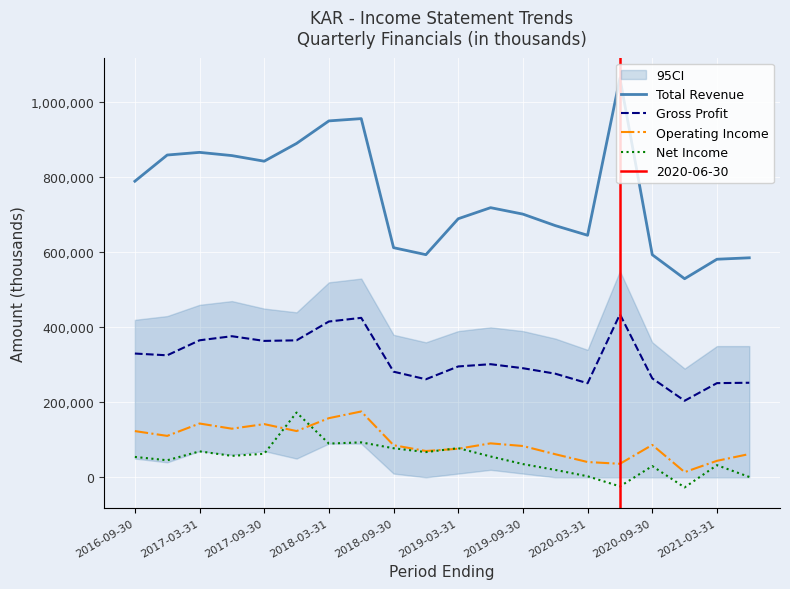

Which series has the largest total across all categories?

Total Revenue